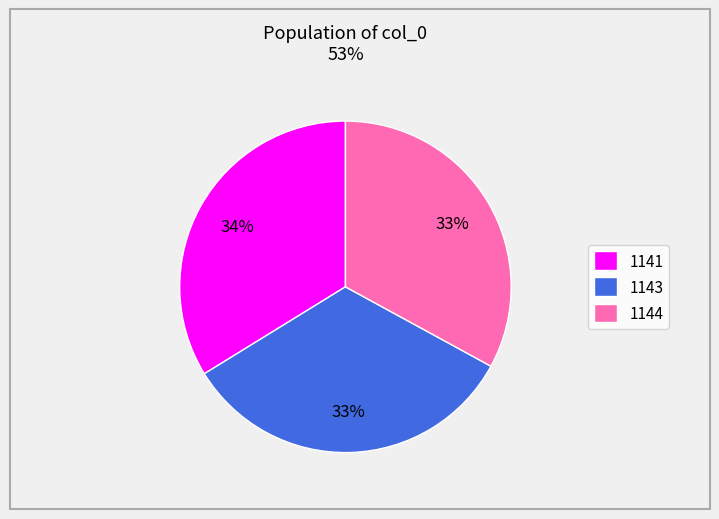

Is there any slice that represents more than half of the pie?

No